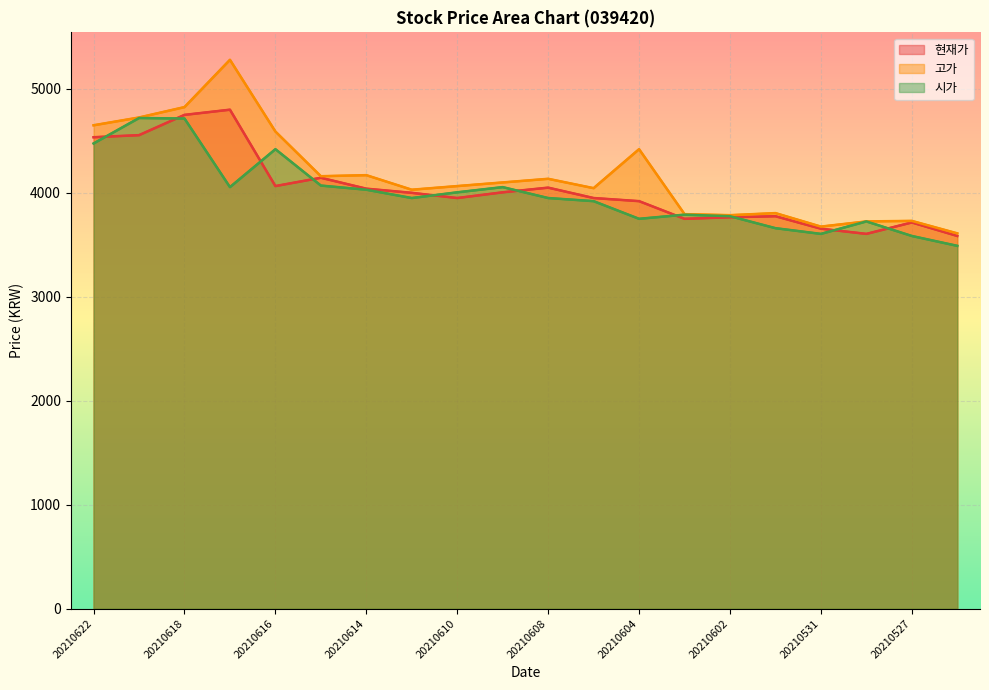

What is the total value across all series at 20210604?

12090